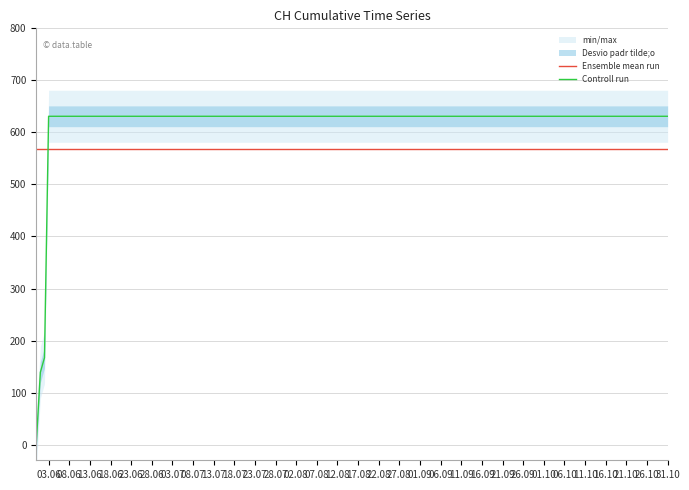

After their last crossing, which series has the higher values: Ensemble mean run or Controll run?

Controll run